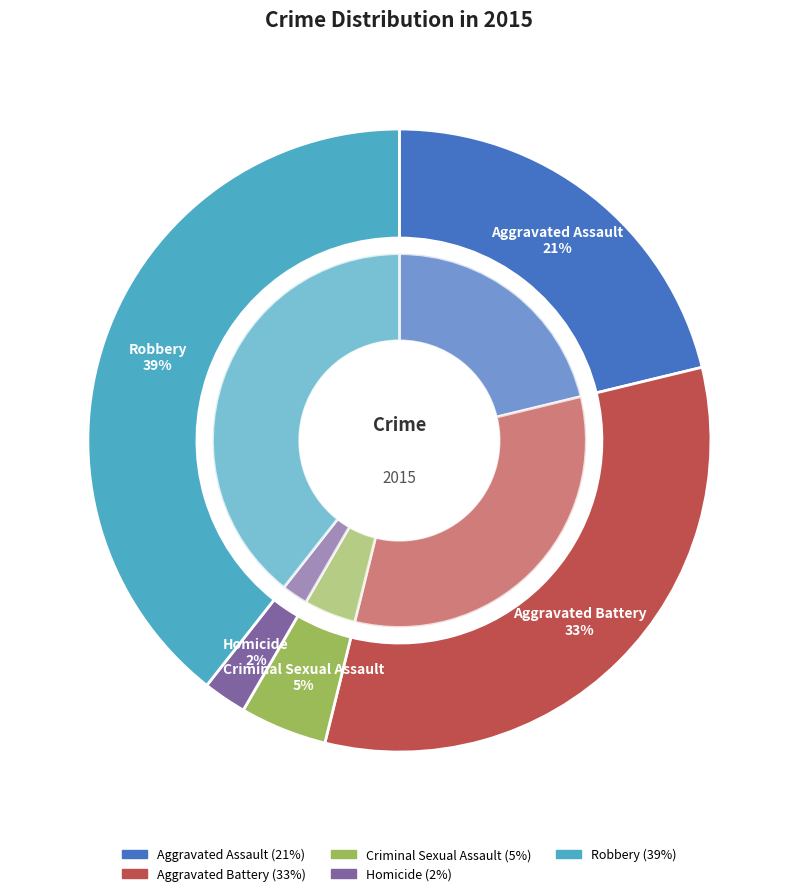

What portion of the pie excludes Robbery?

60.6%